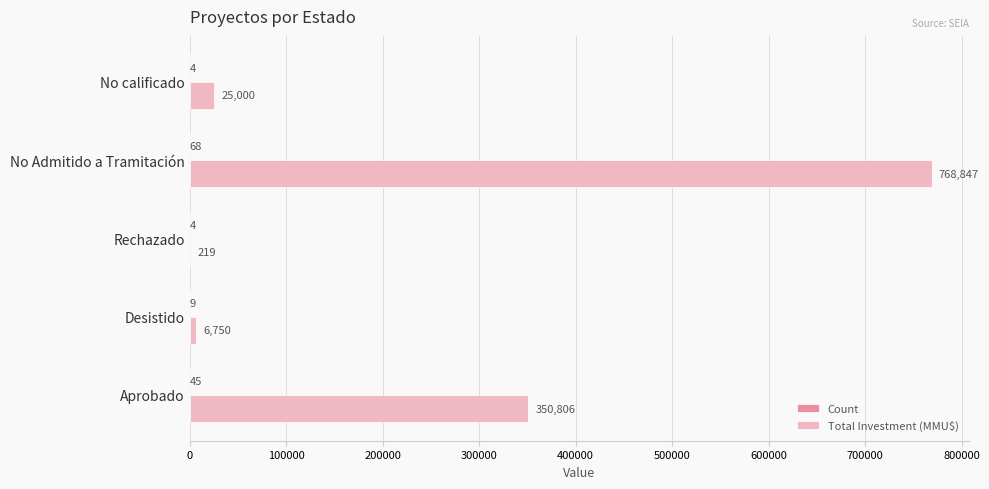

What is the sum of the Total Investment (MMU$) values at Desistido and Rechazado?

6969